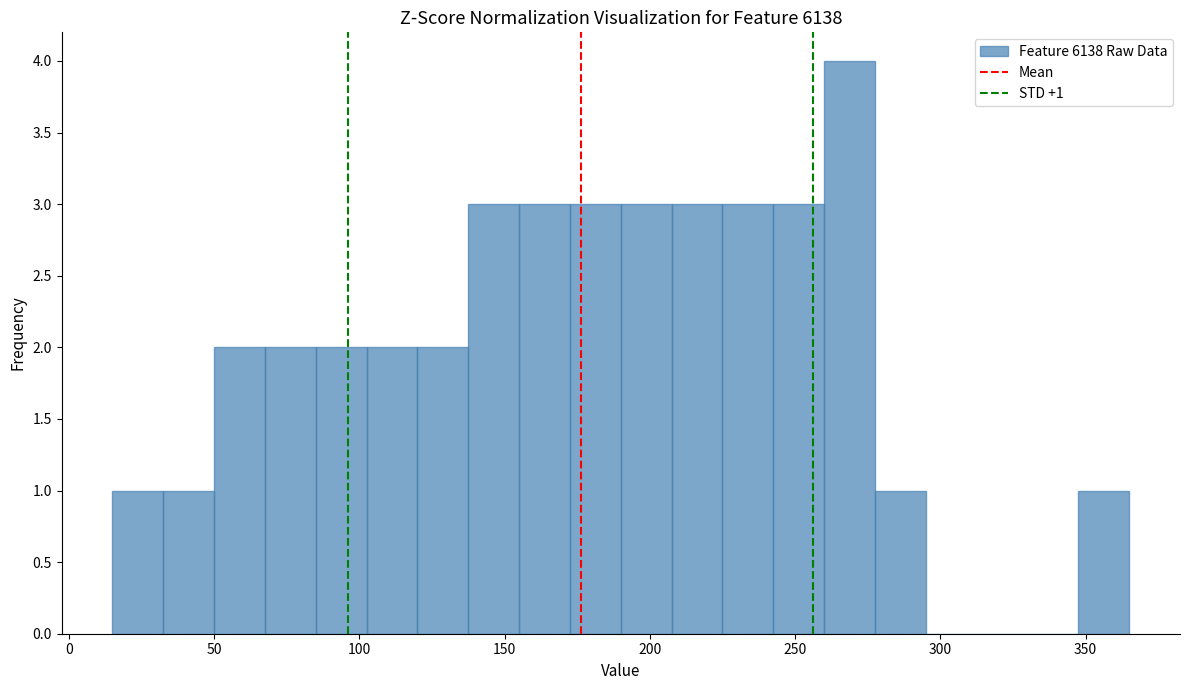

Around what value on the x-axis is the tallest bar? Give the approximate position of its centre, as read against the axis.

270